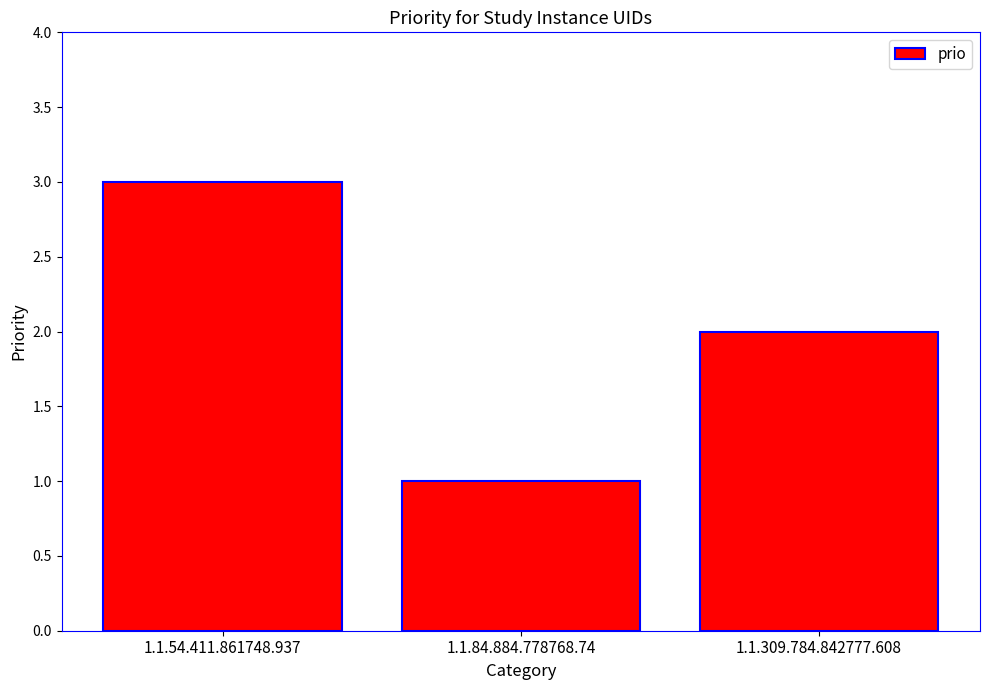

Reading left to right, what are all the values shown in this chart?

1.1.54.411.861748.937=3	1.1.84.884.778768.74=1	1.1.309.784.842777.608=2